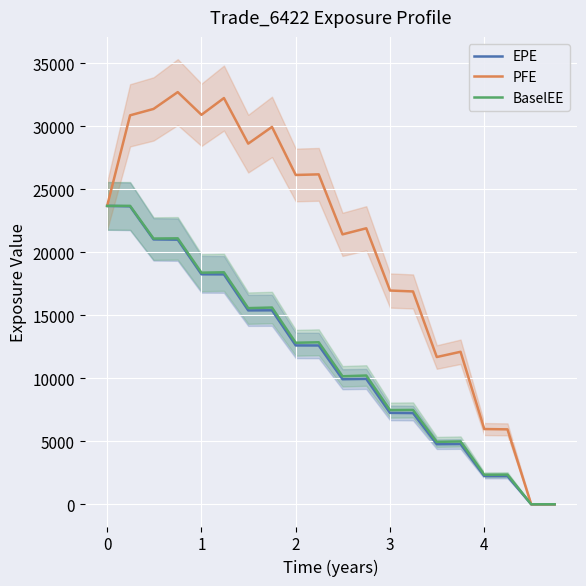

How many data points does each series have?

20